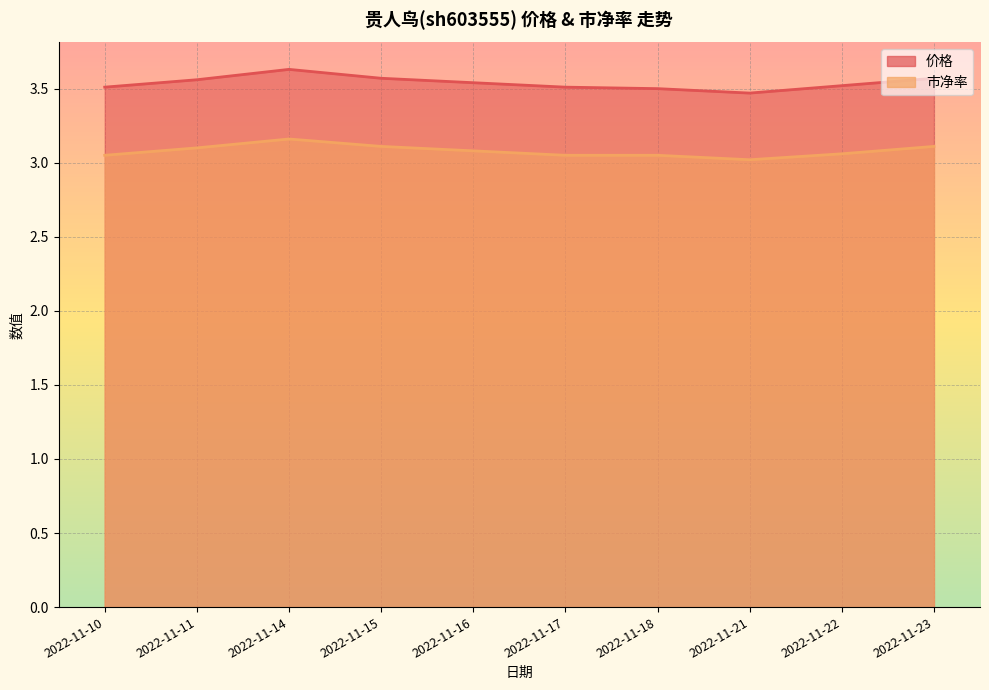

Reading right to left, list all the values displayed in this chart.

价格: 3.6	3.5	3.5	3.5	3.5	3.5	3.6	3.6	3.6	3.5
市净率: 3.1	3.1	3.0	3.0	3.0	3.1	3.1	3.2	3.1	3.0